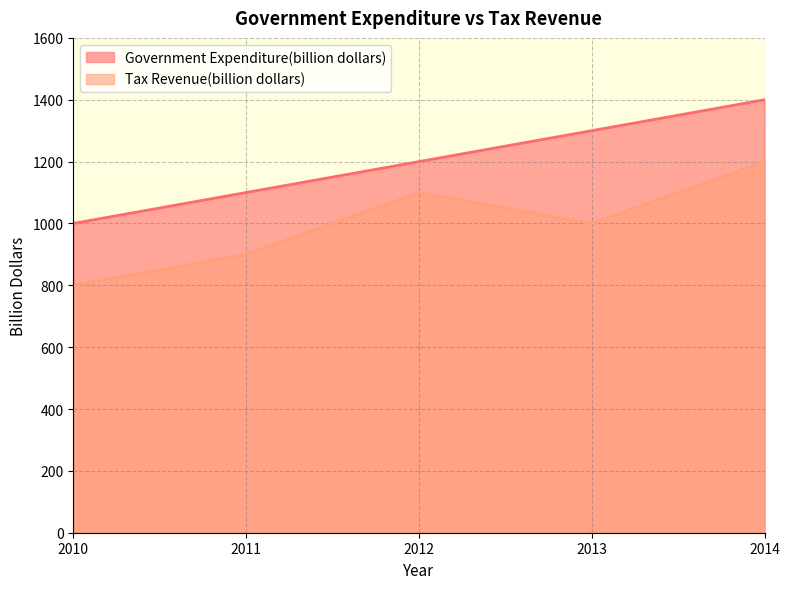

The Tax Revenue(billion dollars) series shows 1100 at 2012. True or false?

True